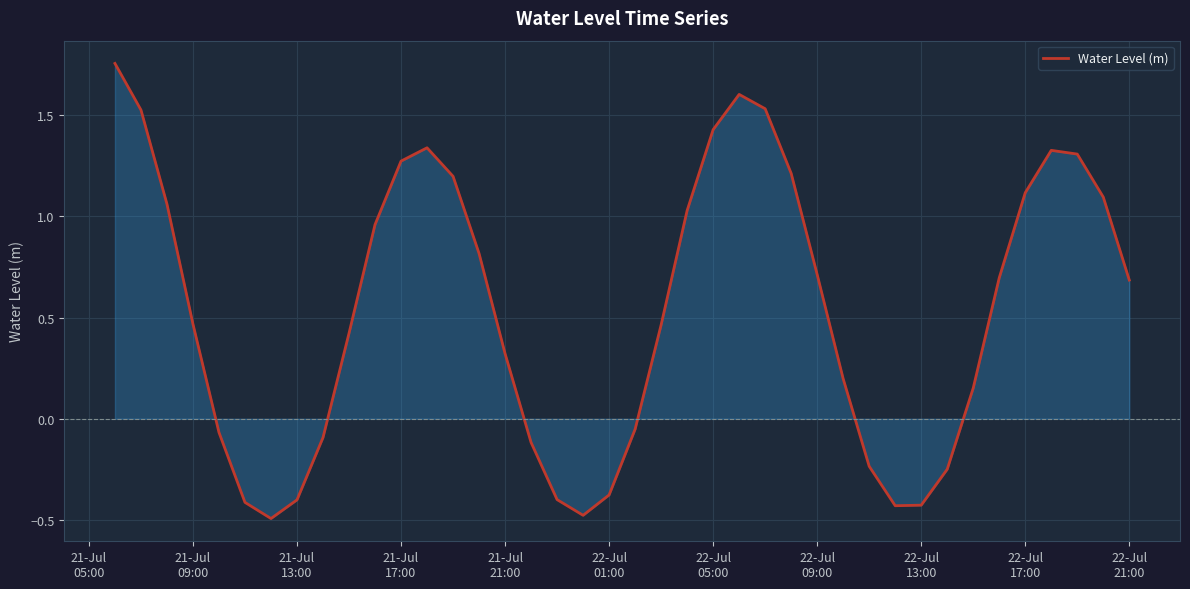

What is the difference between the maximum and second lowest values?

2.2